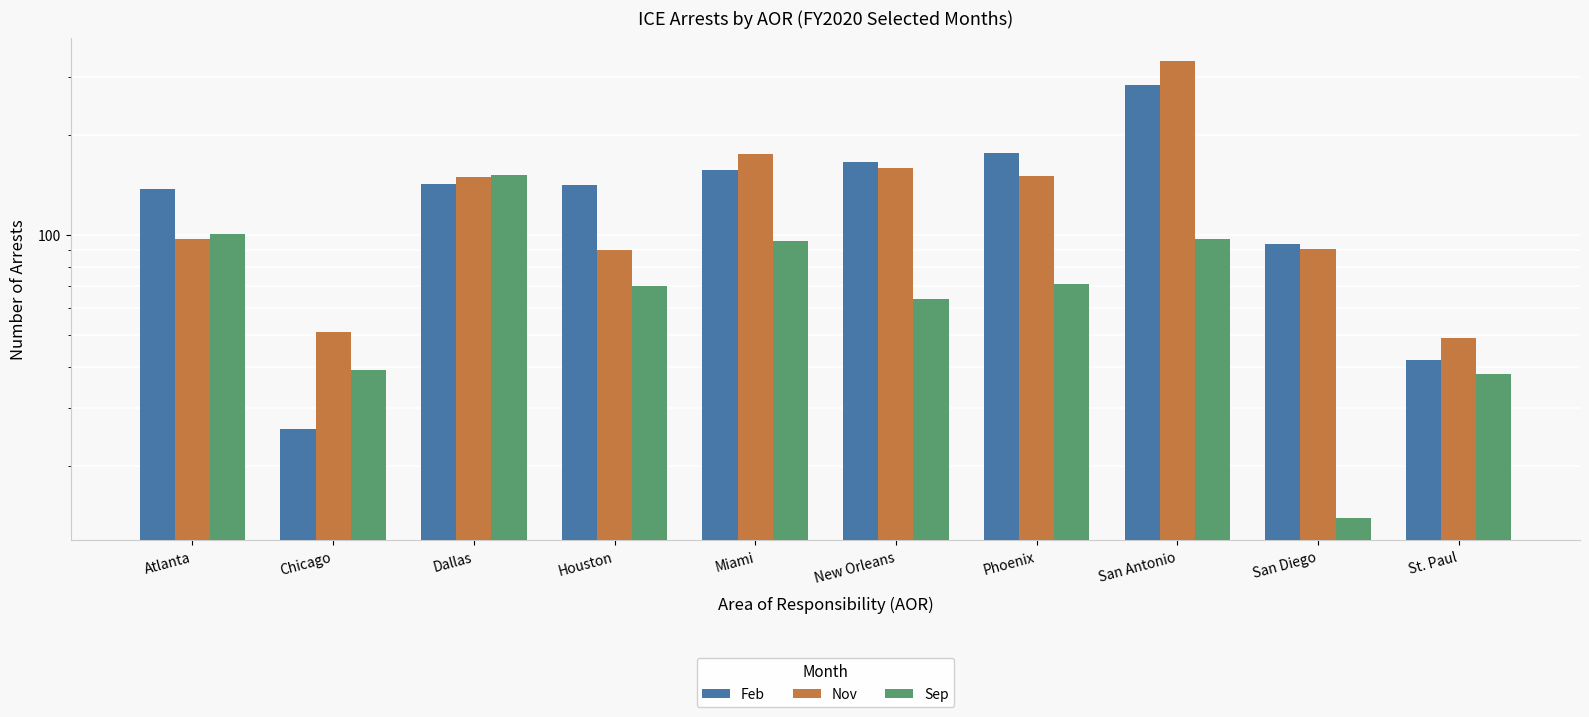

What is the difference between the Nov values at San Antonio and Miami?

160